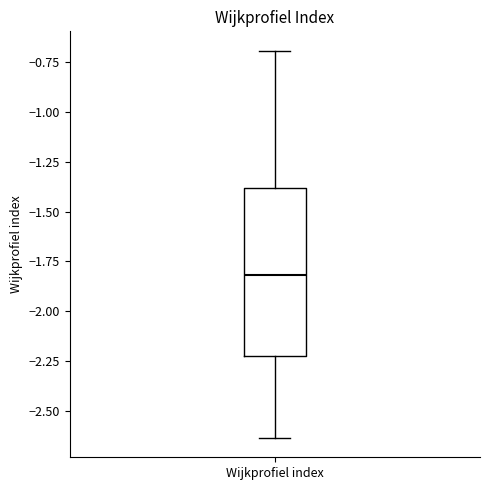

Transcribe this box plot: give where the median line is, the range the box spans, and where the two whiskers end, as read against the y-axis. The values are not printed on the chart, so give them approximately, as read against the axis.

median -1.80, box -2.25 to -1.40, whiskers -2.65 to -0.70